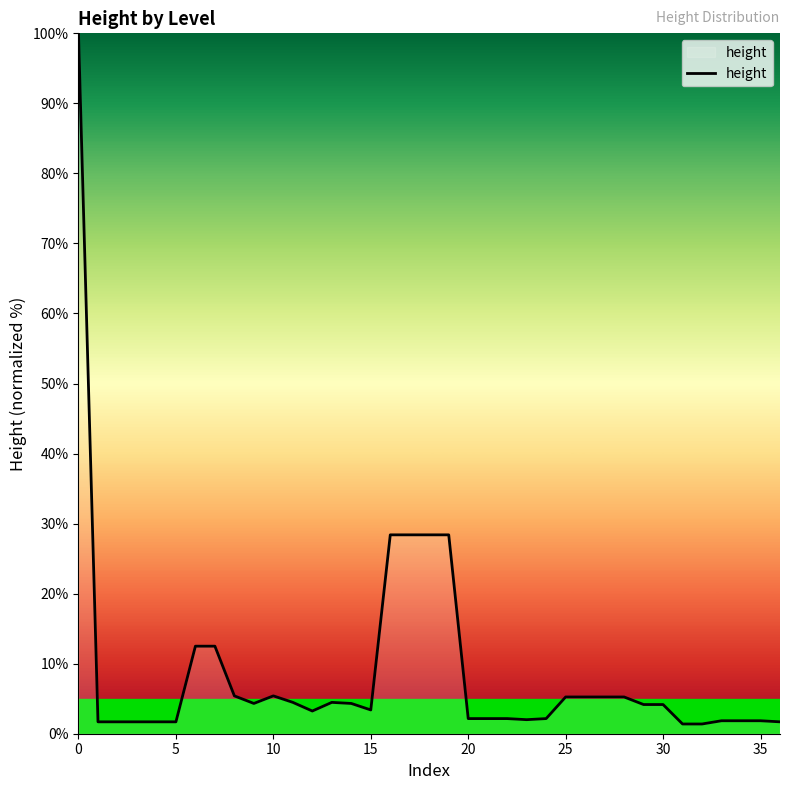

What is the greatest value displayed?

100.0